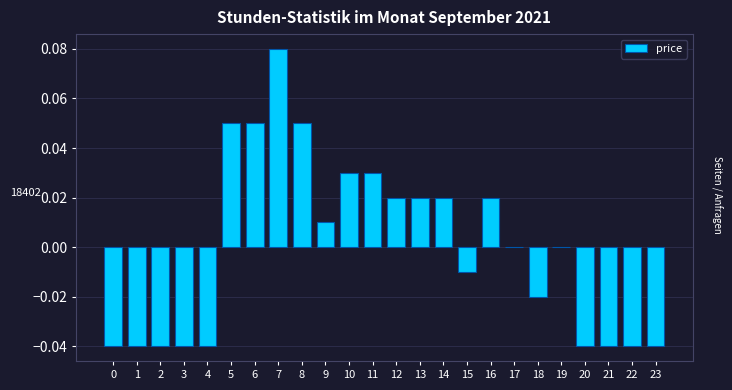

True or false: the data shows -0.0 at 20.

True